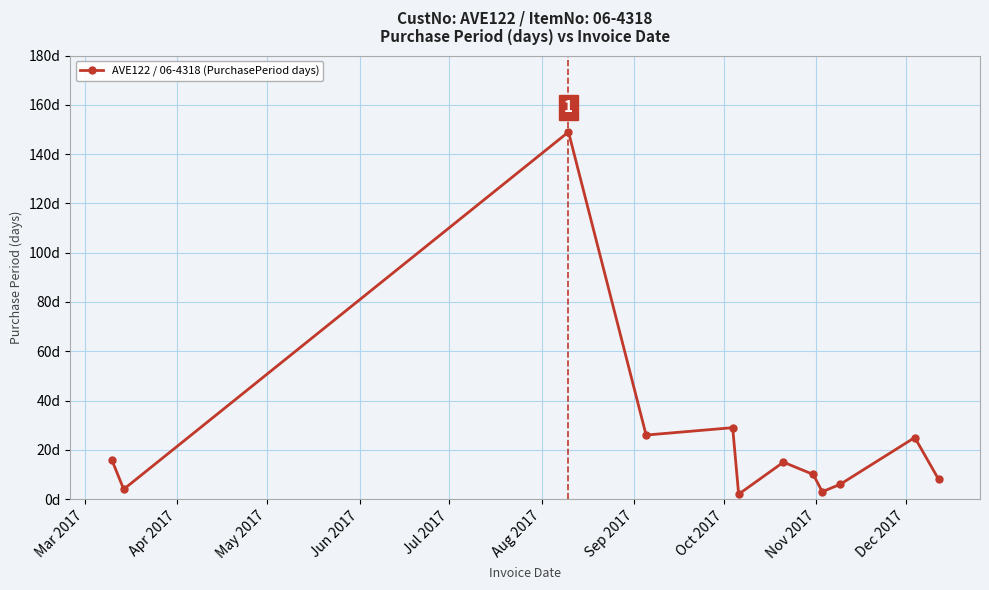

Does the chart have visible grid lines?

Yes